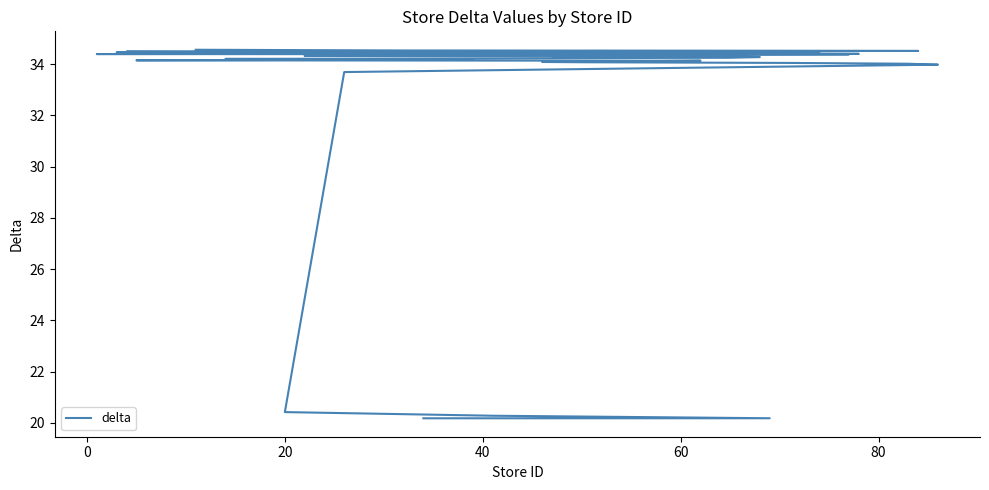

How many categories are shown in the chart?

40